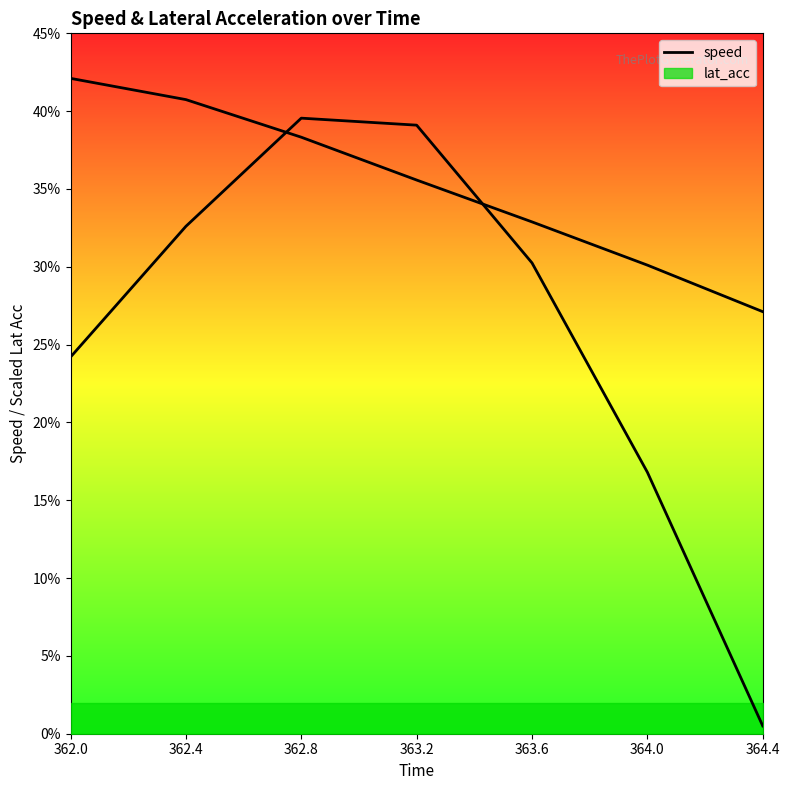

Is it true that the value at 362.4 is 40.7?

True